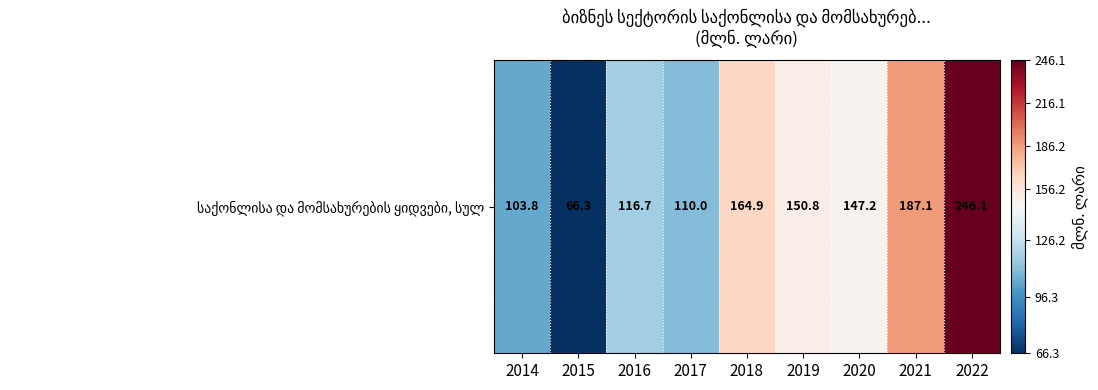

At which label is the value closest to 156?

2019